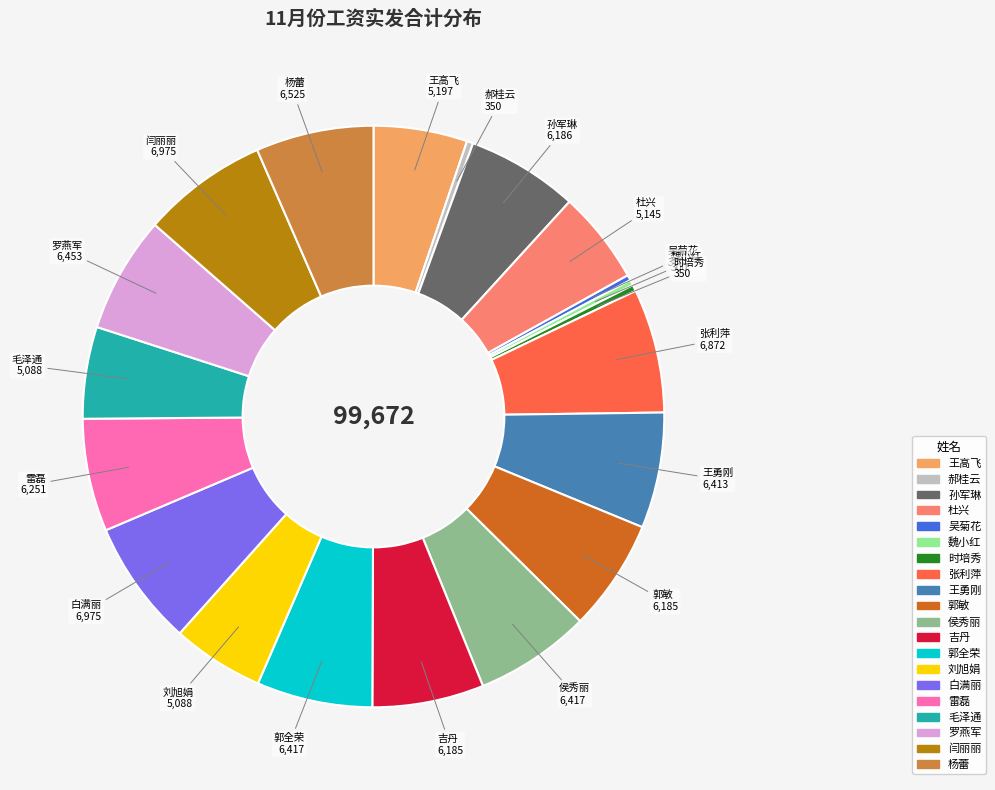

How many segments does this pie chart have?

20